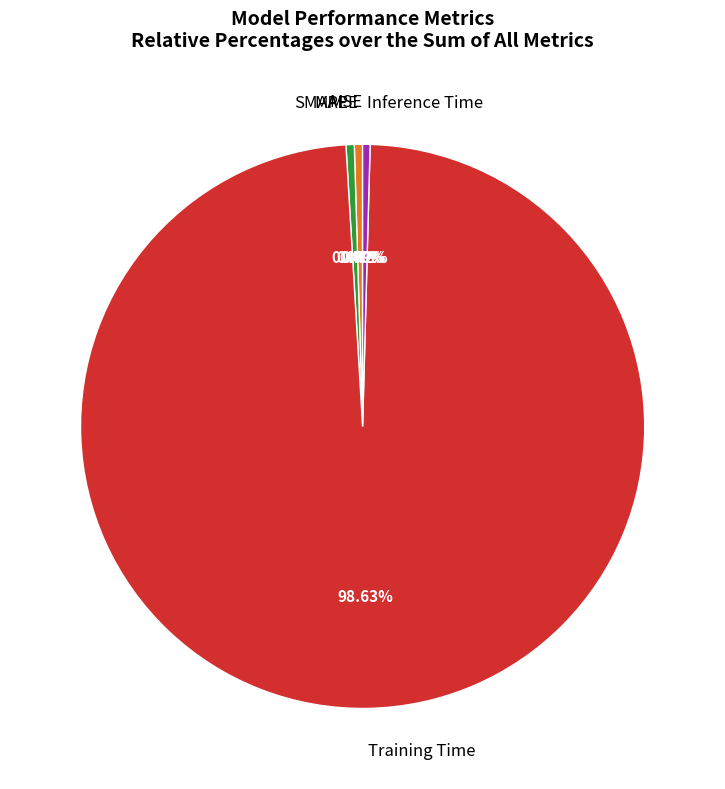

Is Training Time the majority of the pie?

Yes